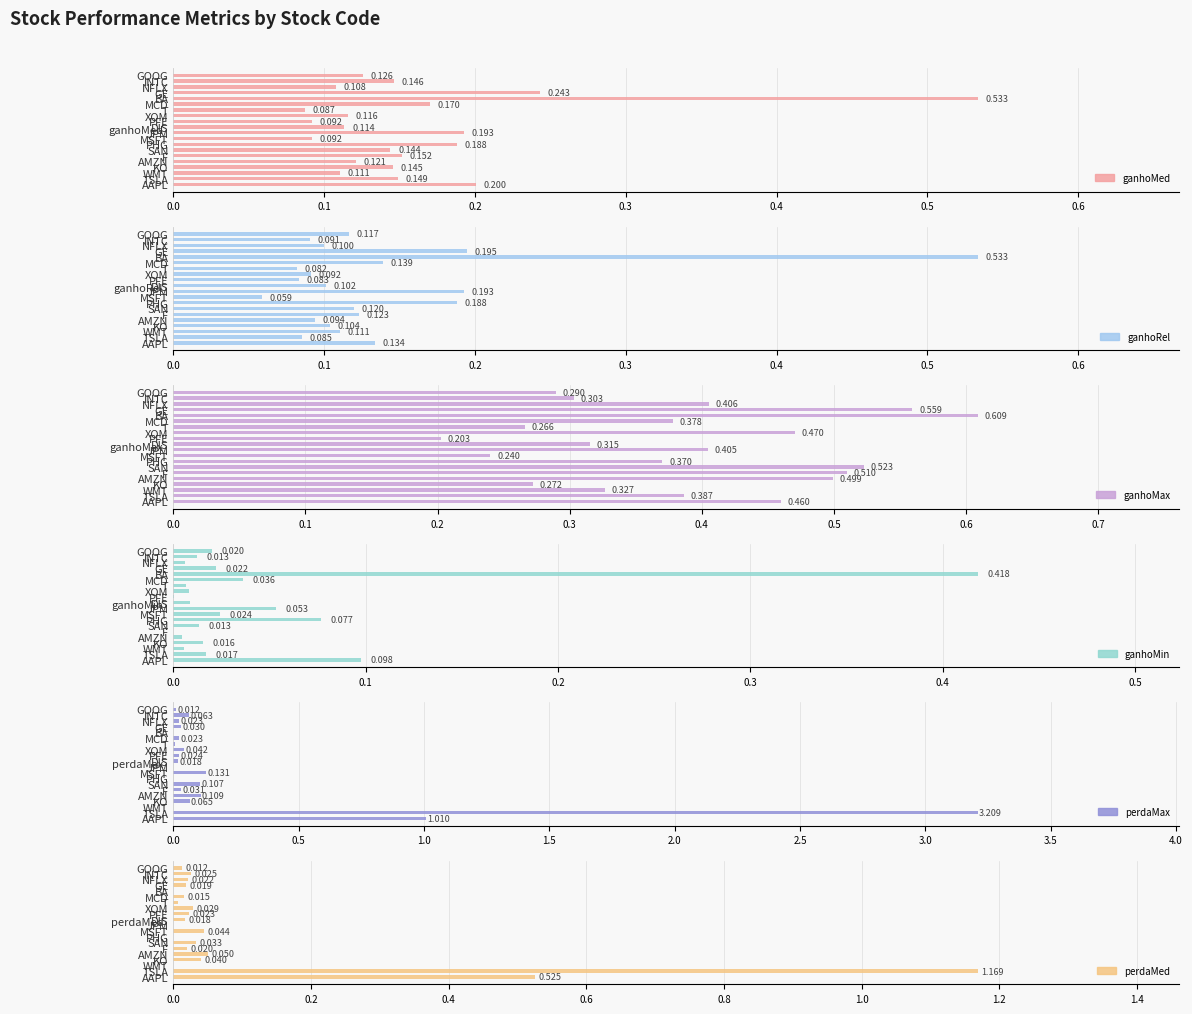

Which series has the largest total across all categories?

ganhoMax